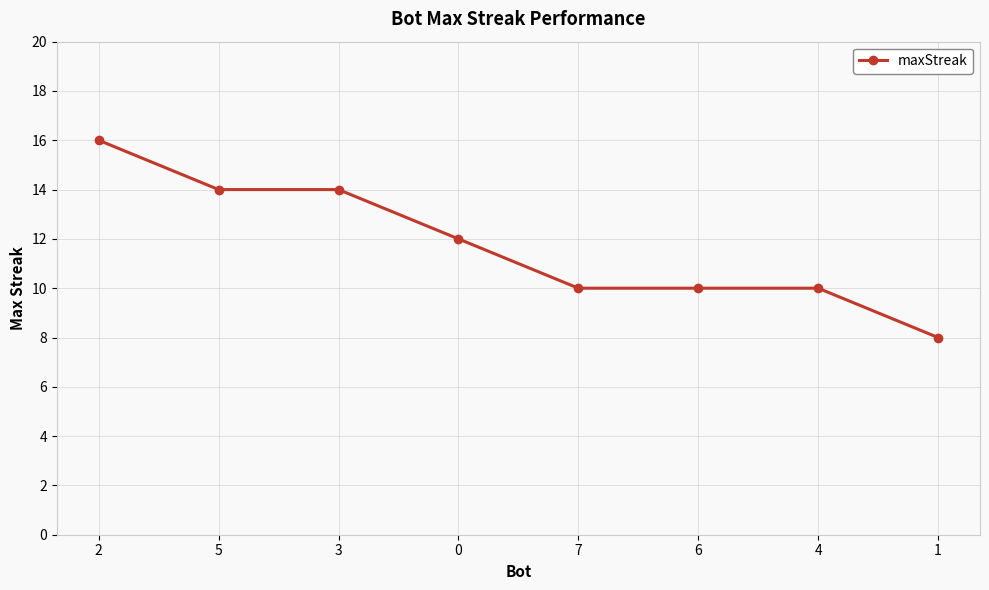

What is the sum of the values at 3 and 5?

28